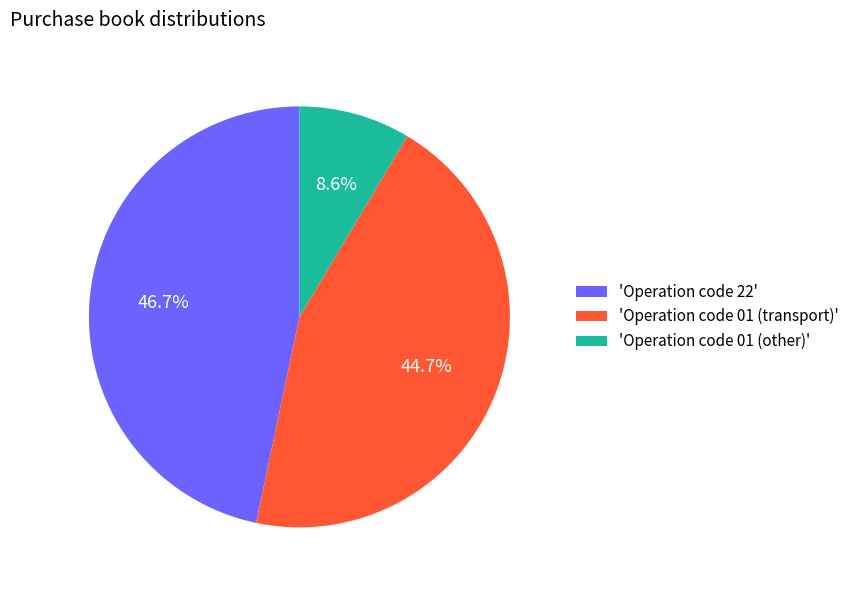

Which slice is the smallest?

'Operation code 01 (other)'